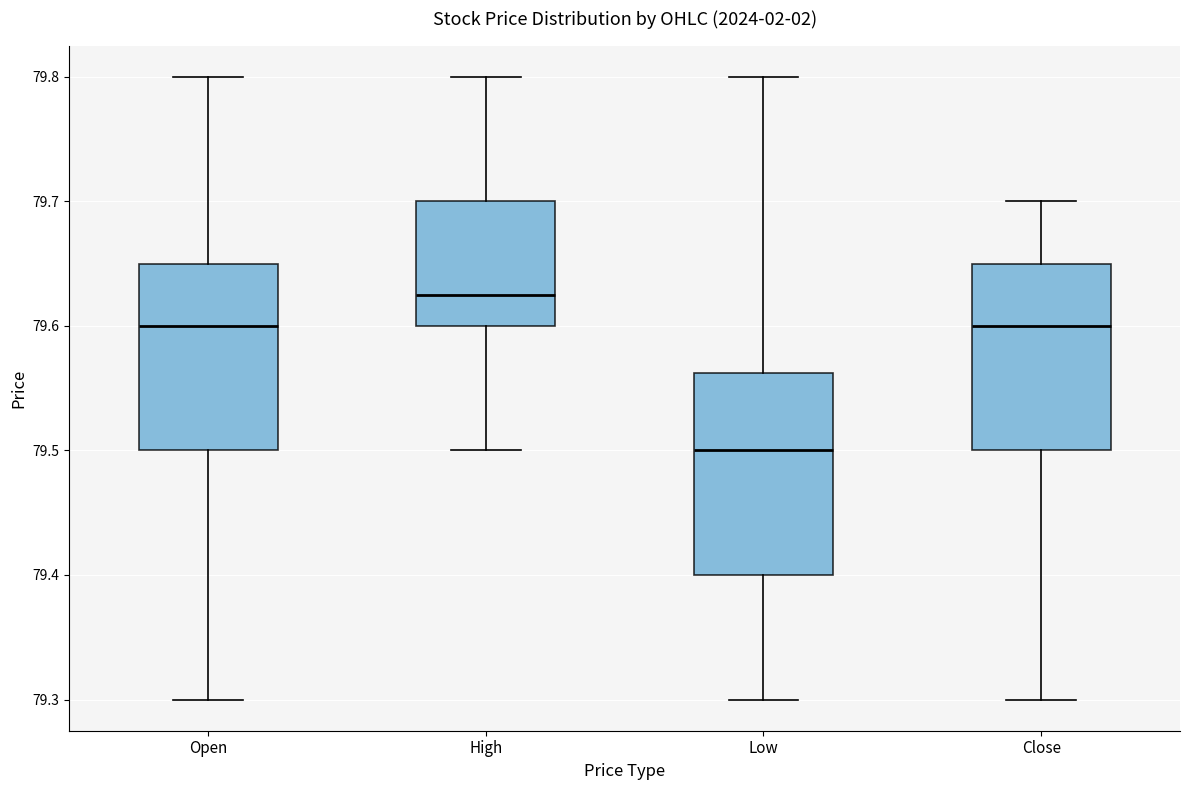

Reading left to right, read every box against the y-axis: the position of its median line, the range the box covers, and the ends of its whiskers. The values are not printed on the chart, so give them approximately, as read against the axis.

Open: median 79.60, box 79.50 to 79.65, whiskers 79.30 to 79.80
High: median 79.63, box 79.60 to 79.70, whiskers 79.50 to 79.80
Low: median 79.50, box 79.40 to 79.56, whiskers 79.30 to 79.80
Close: median 79.60, box 79.50 to 79.65, whiskers 79.30 to 79.70